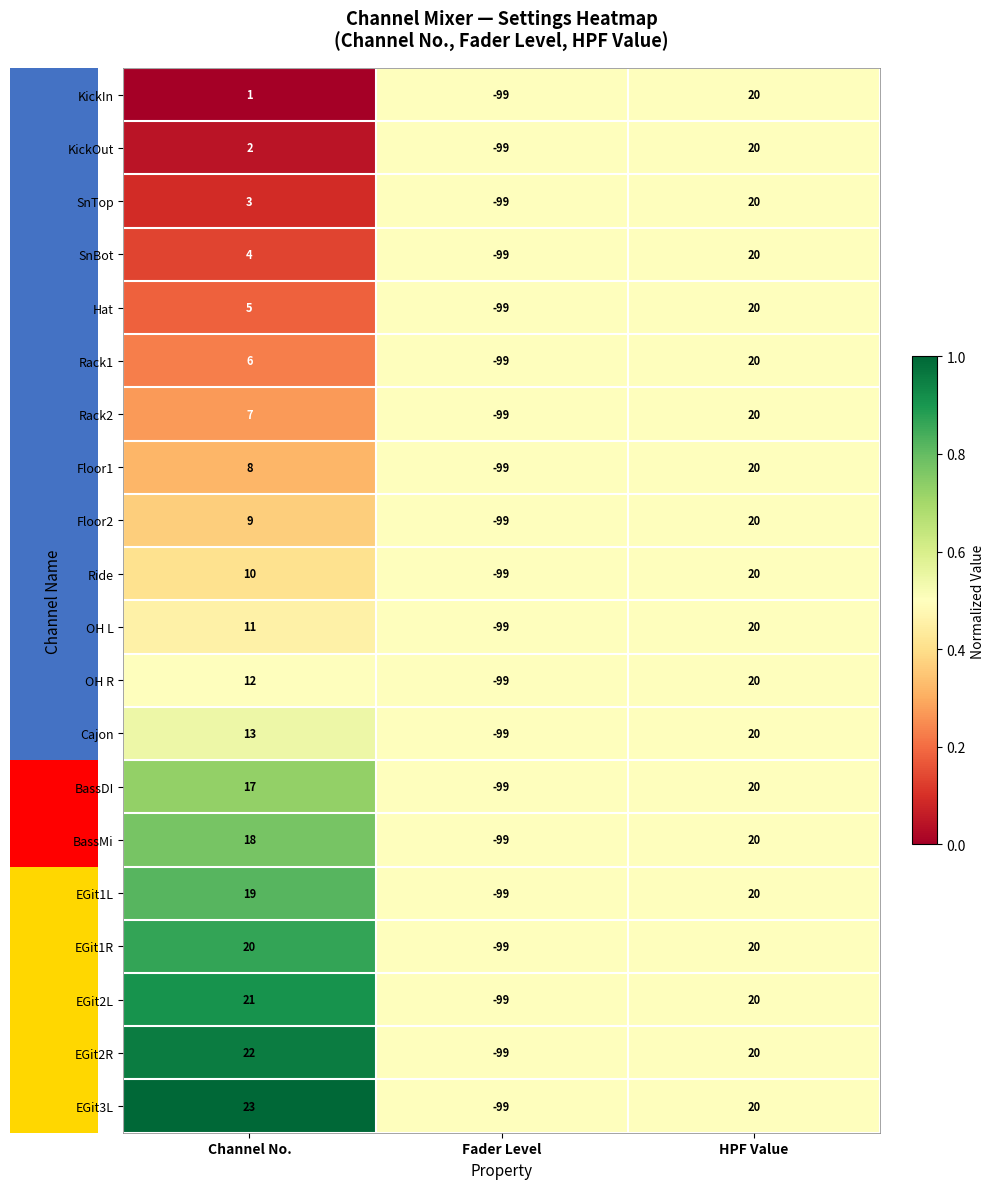

Which label corresponds to the largest value in the chart?

Channel No.